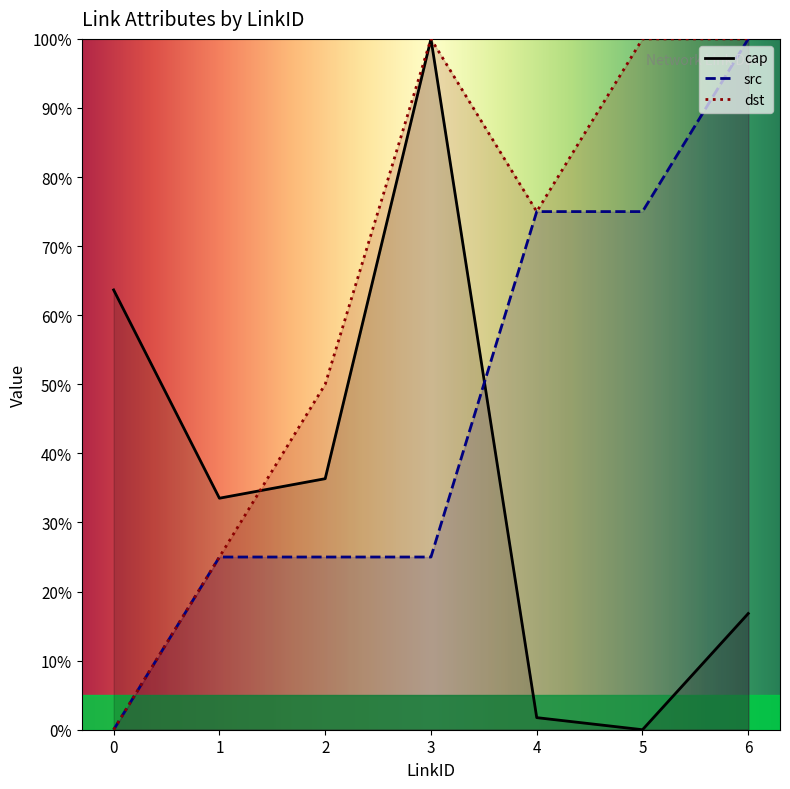

Which category has the highest value in the src series?

6